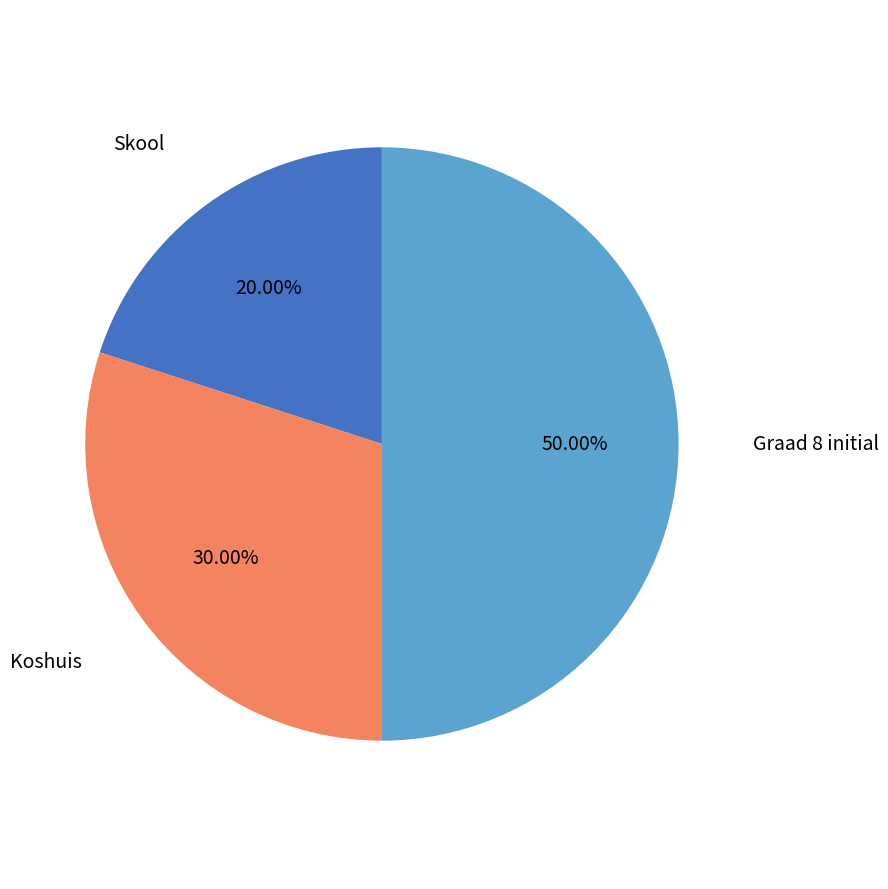

Approximately how many times larger is the value at Graad 8 initial compared to Skool?

2.5